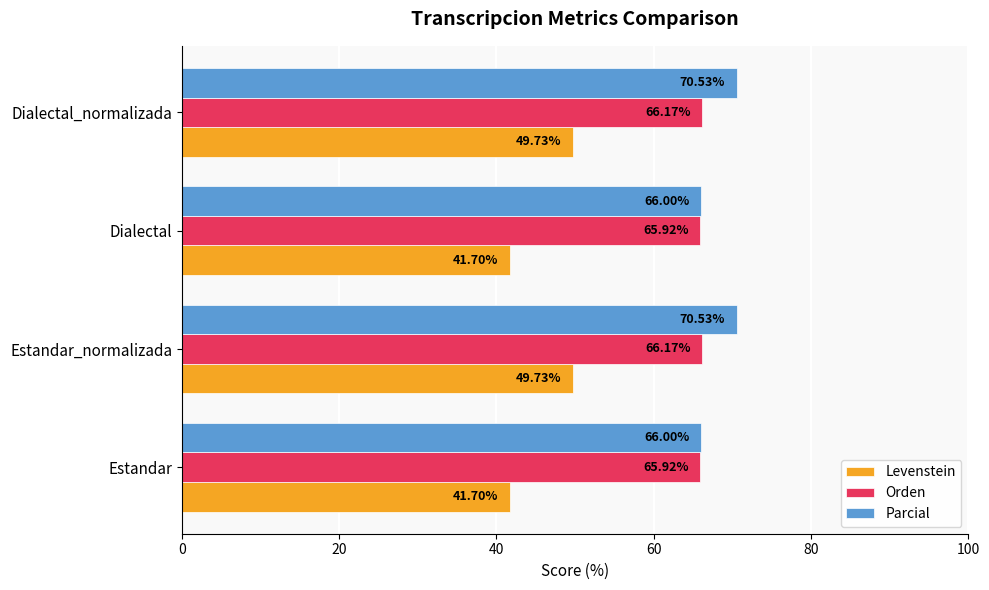

Rank the series at Dialectal_normalizada from lowest to highest value.

Levenstein, Orden, Parcial